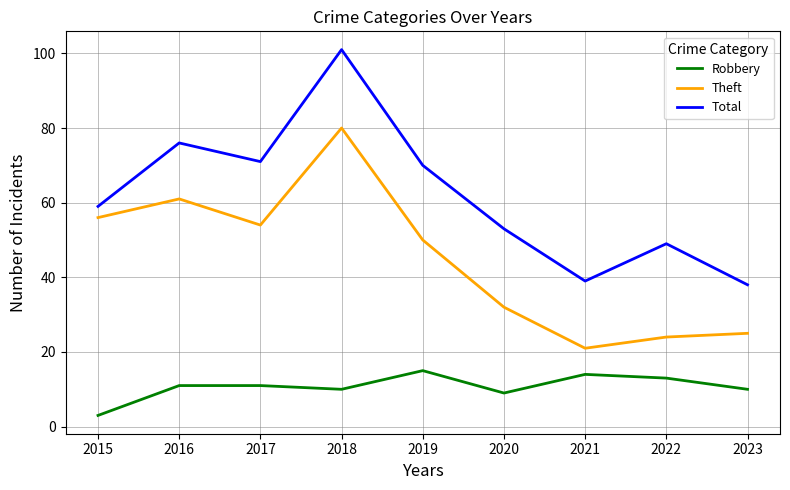

What is the difference between the Robbery values at 2019 and 2018?

5